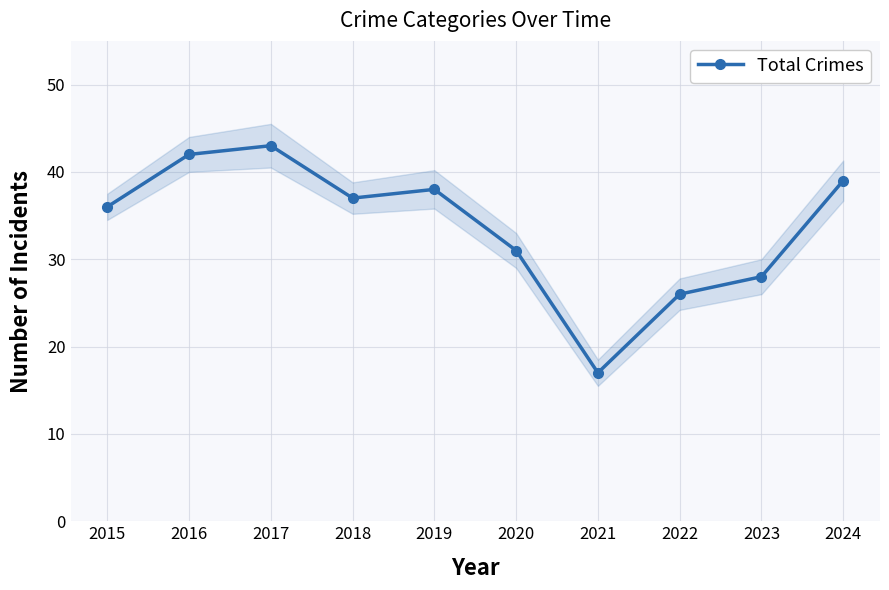

Does the chart have visible grid lines?

Yes